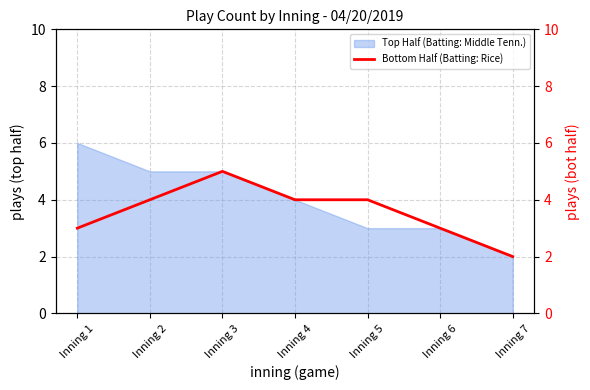

True or false: the data has more than 0 interior local peaks.

True